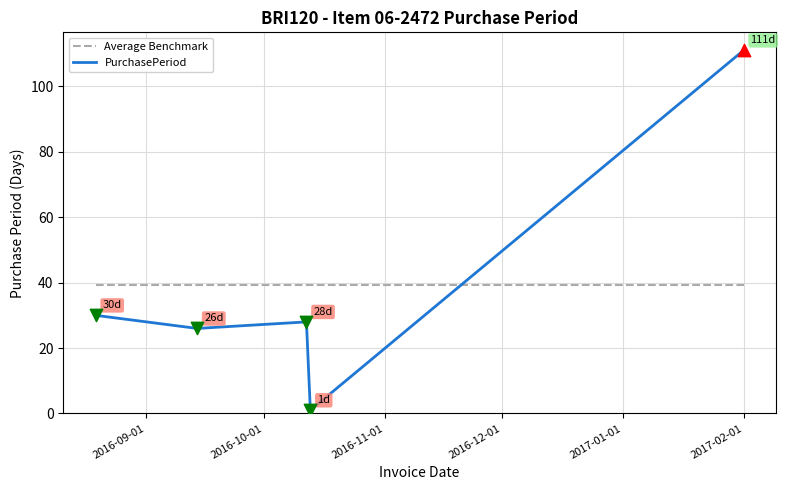

Which series ends up on top after the final intersection of PurchasePeriod and Average Benchmark?

PurchasePeriod